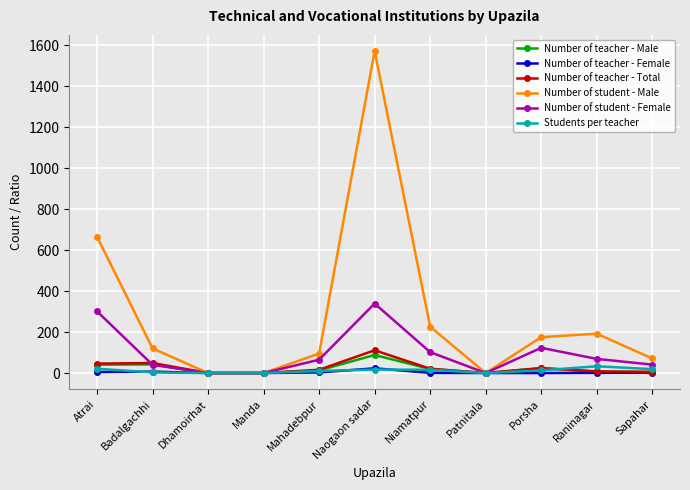

At which category is the sum across all series the highest?

Naogaon sadar